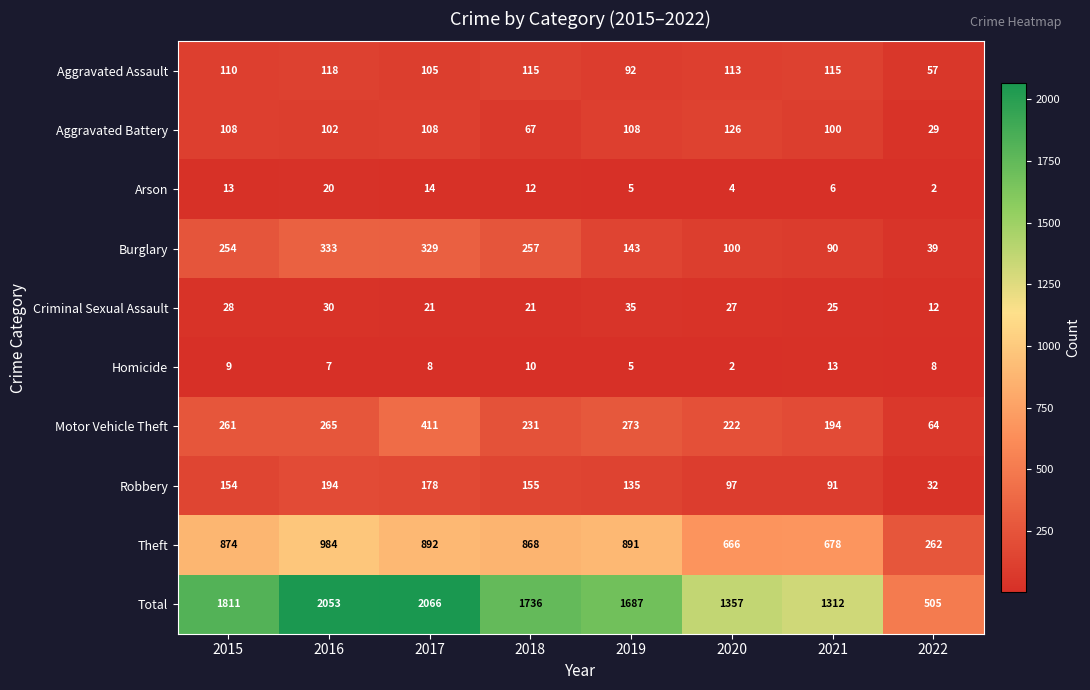

Count the number of data series in this chart.

10